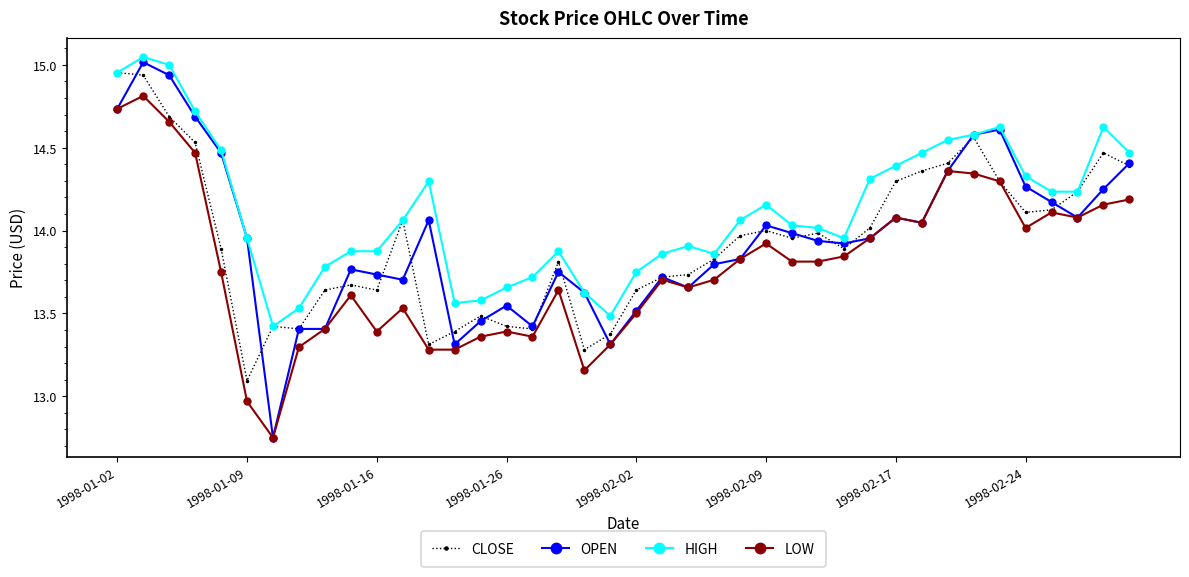

Which series has the widest spread of values?

OPEN